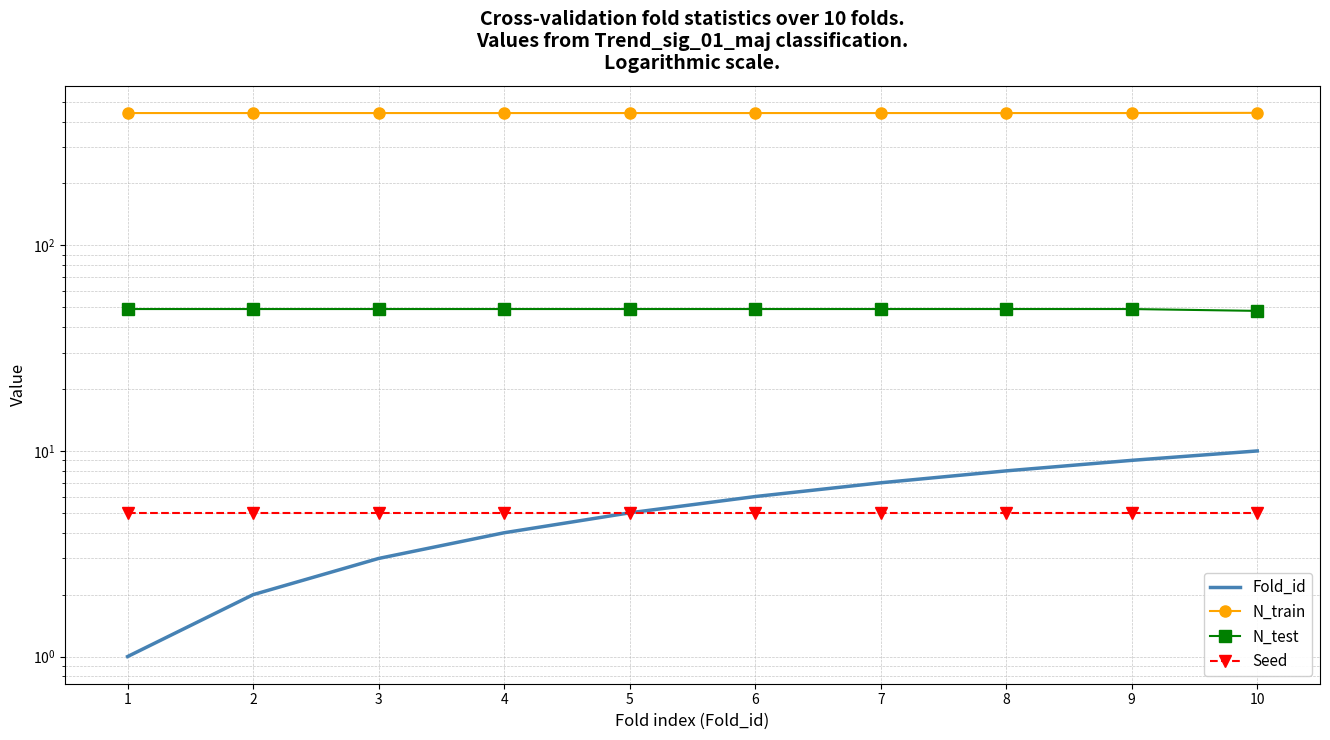

True or false: N_train and Seed cross at least once.

False